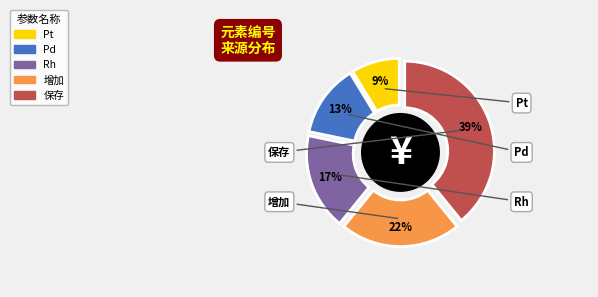

What percentage do 保存 and Pd together represent?

52.2%